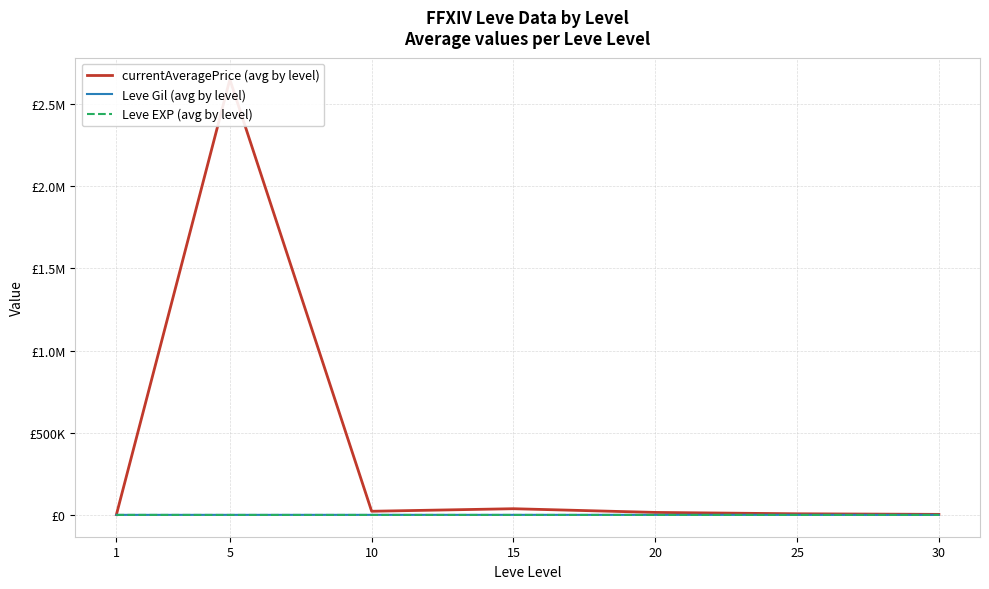

At which category does Leve Gil (avg by level) reach its first local valley?

25